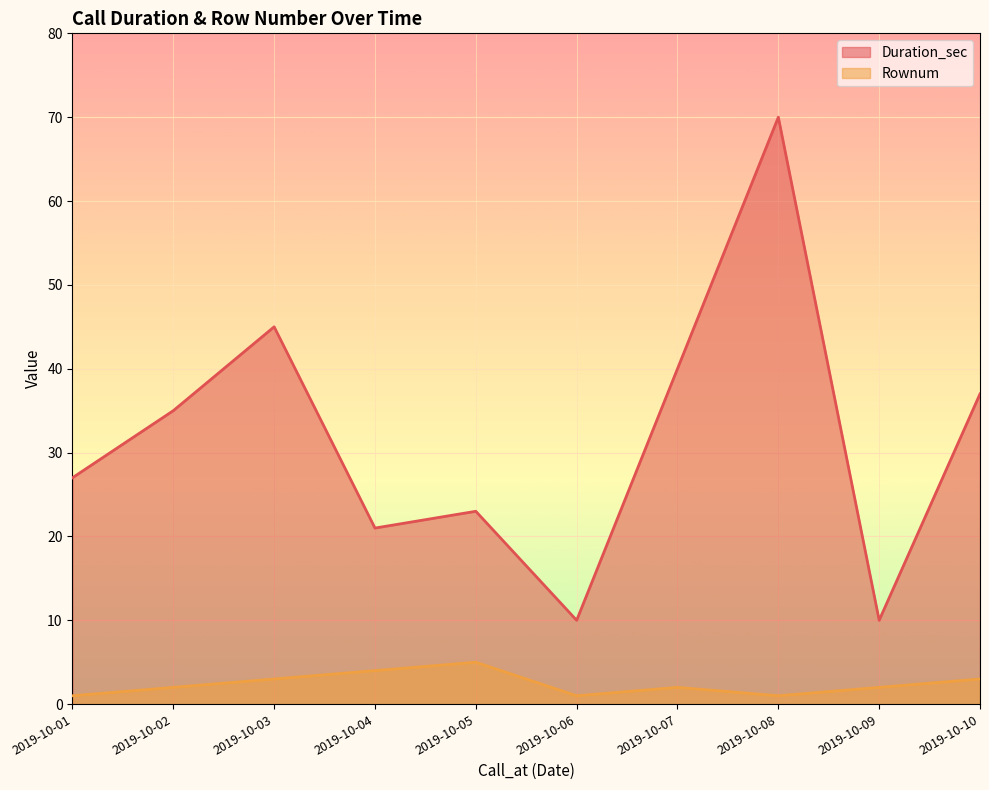

What is the sum of the Duration_sec values at 2019-10-05 and 2019-10-02?

58